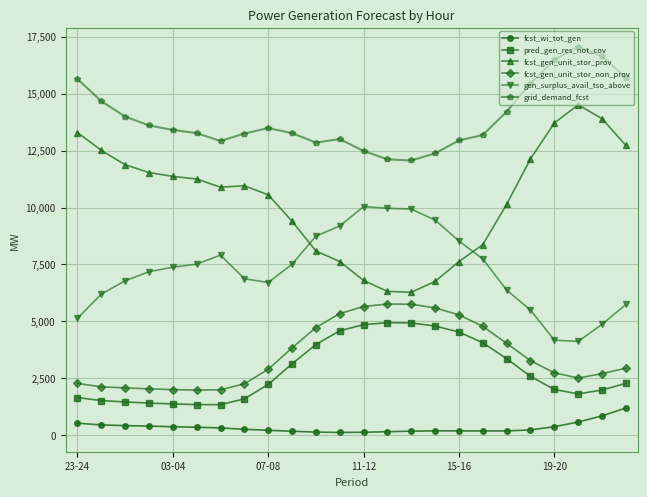

What is the average value of the fcst_gen_unit_stor_prov series?

10359